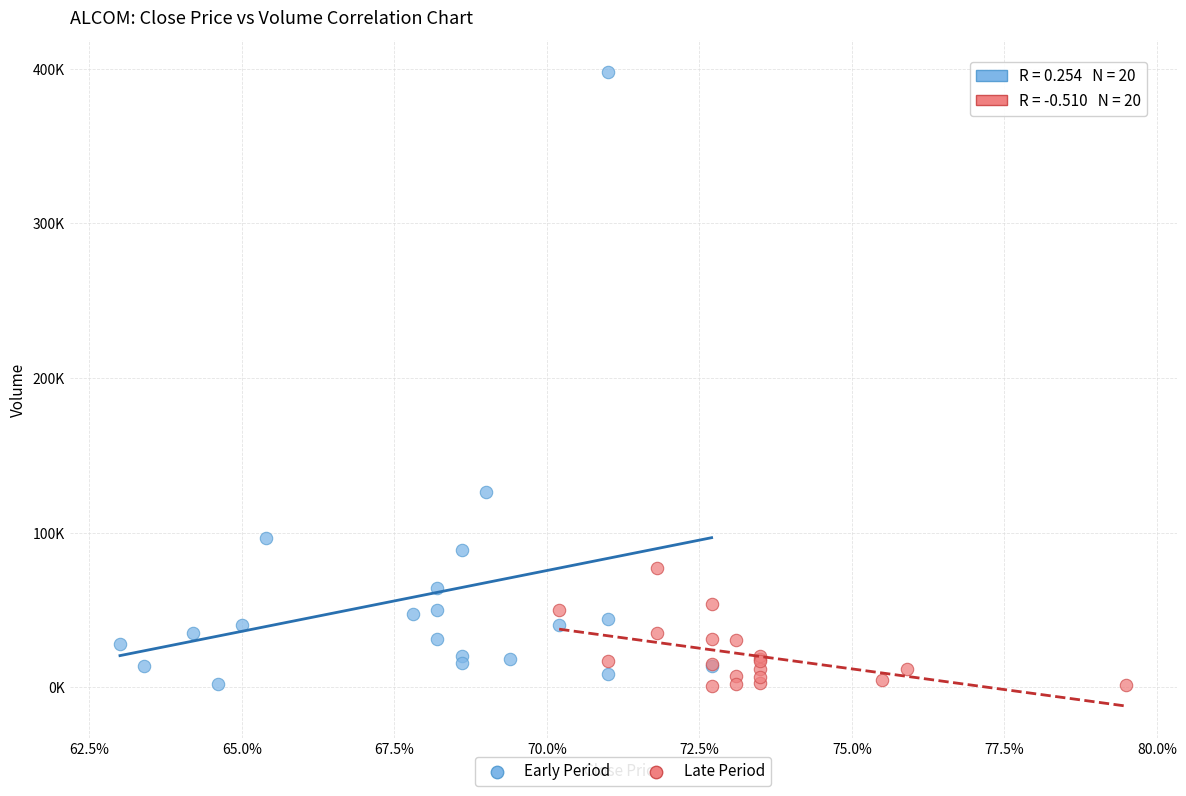

What are all the series names shown in the legend?

Early Period, Late Period